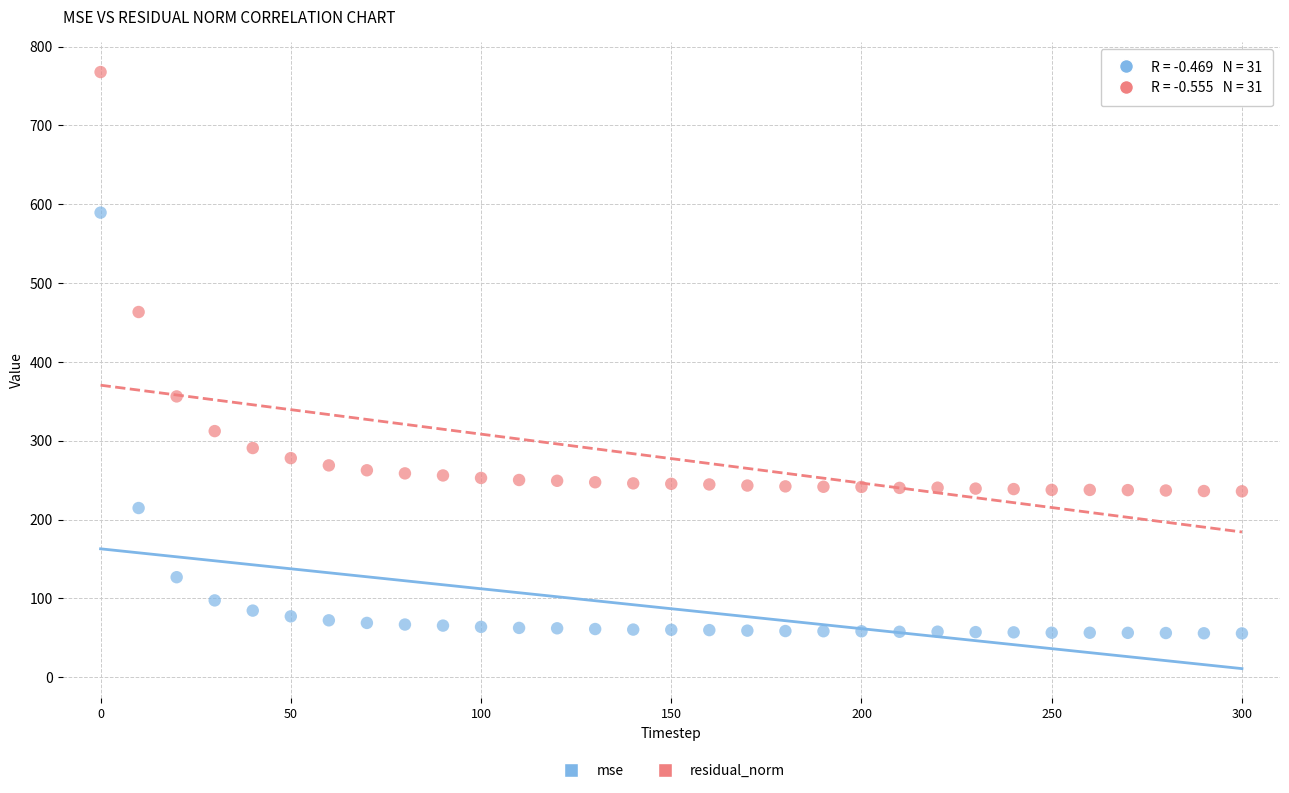

Which series reaches the minimum Y coordinate?

mse